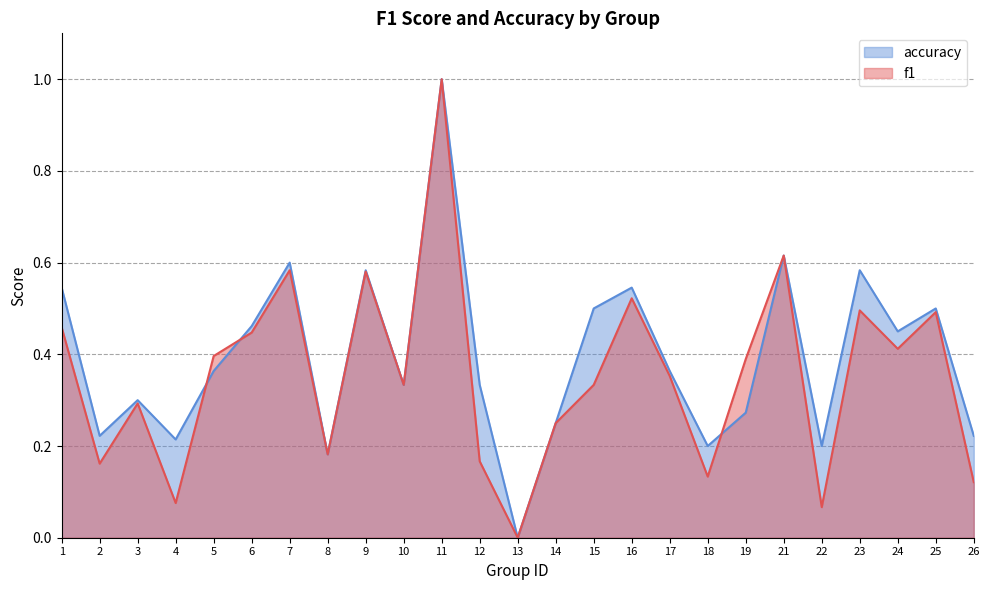

Where do f1 and accuracy first cross each other?

4 and 5